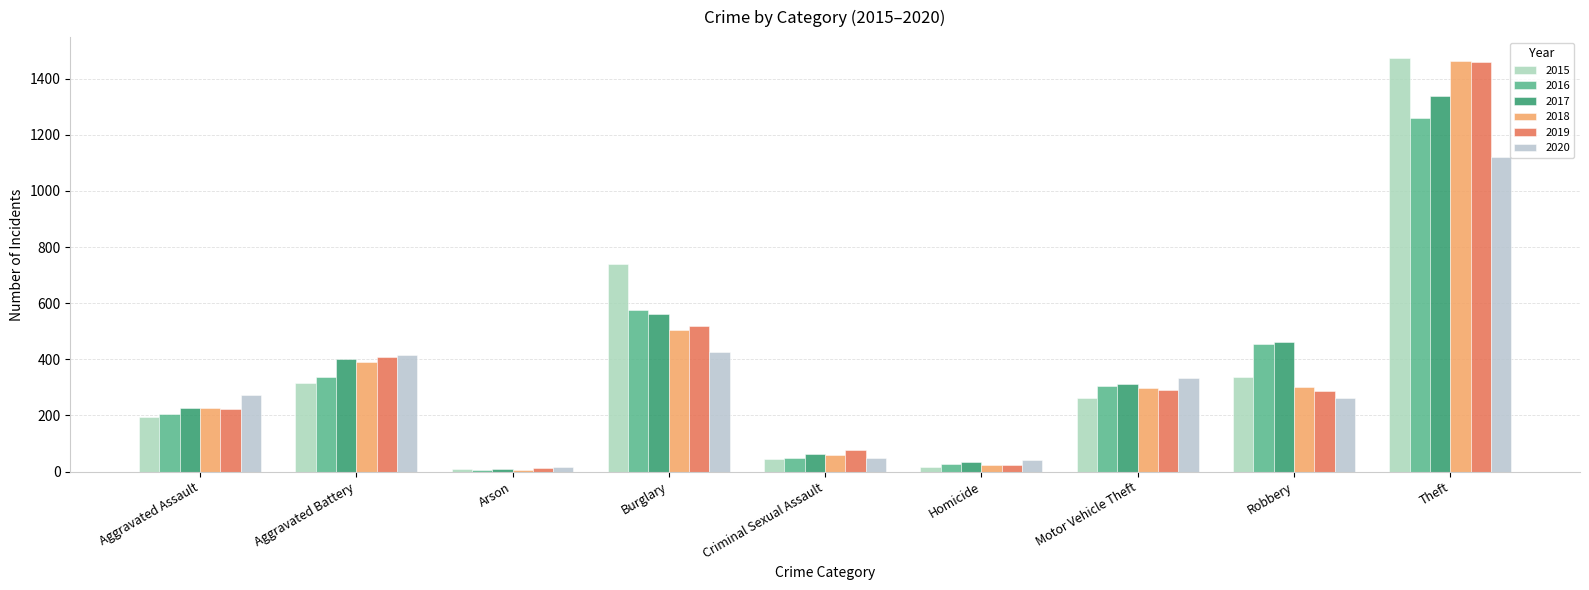

Are the bars horizontal?

No